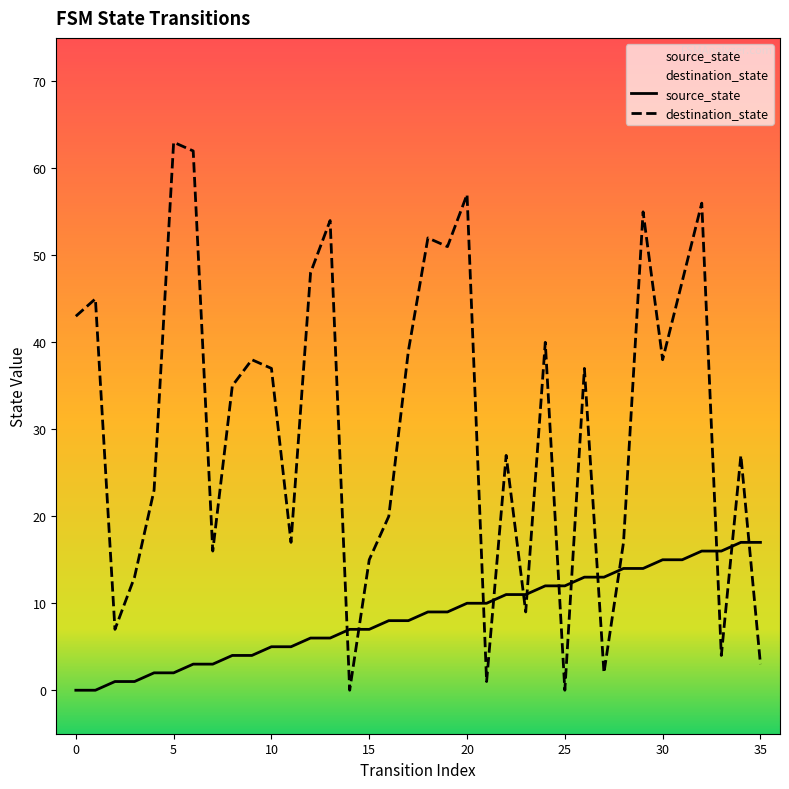

True or false: source_state and destination_state intersect in this chart.

True